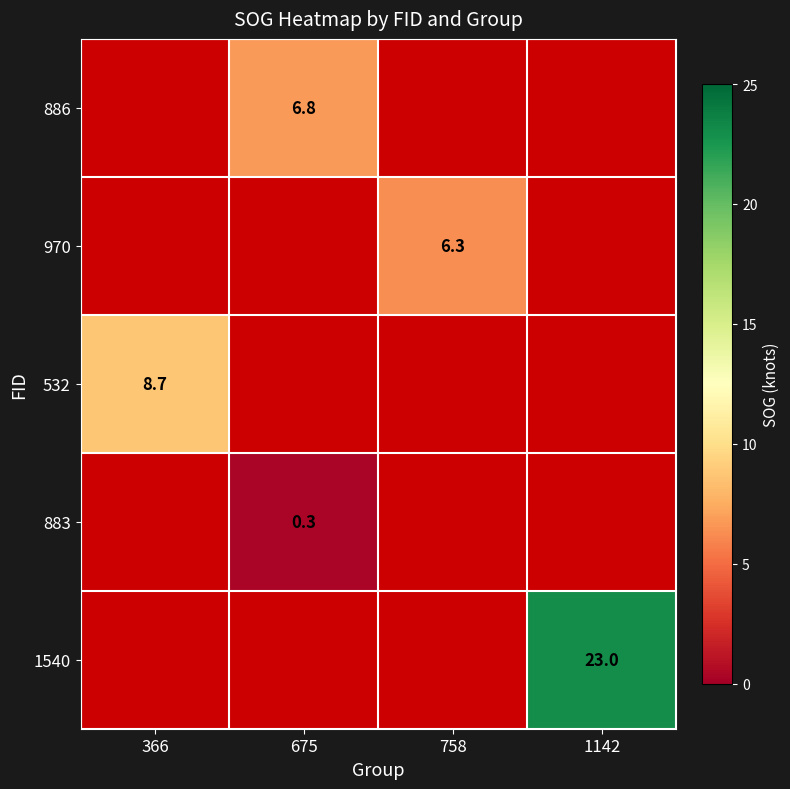

The value of 970 at 758 is 8.8. True or false?

False